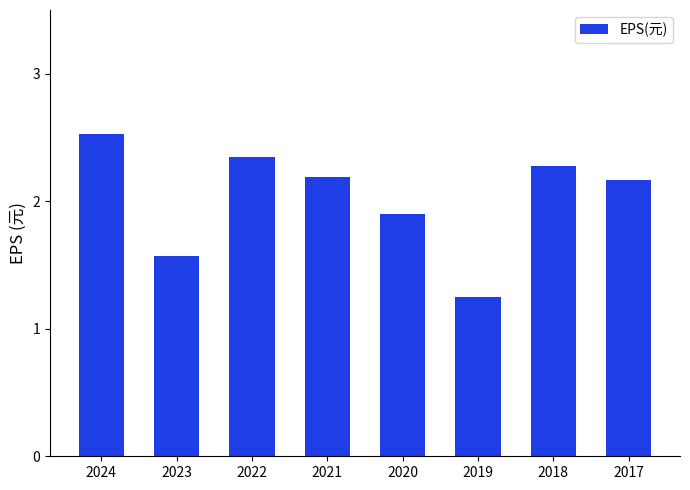

What is the sum of the values at 2024 and 2020?

4.4